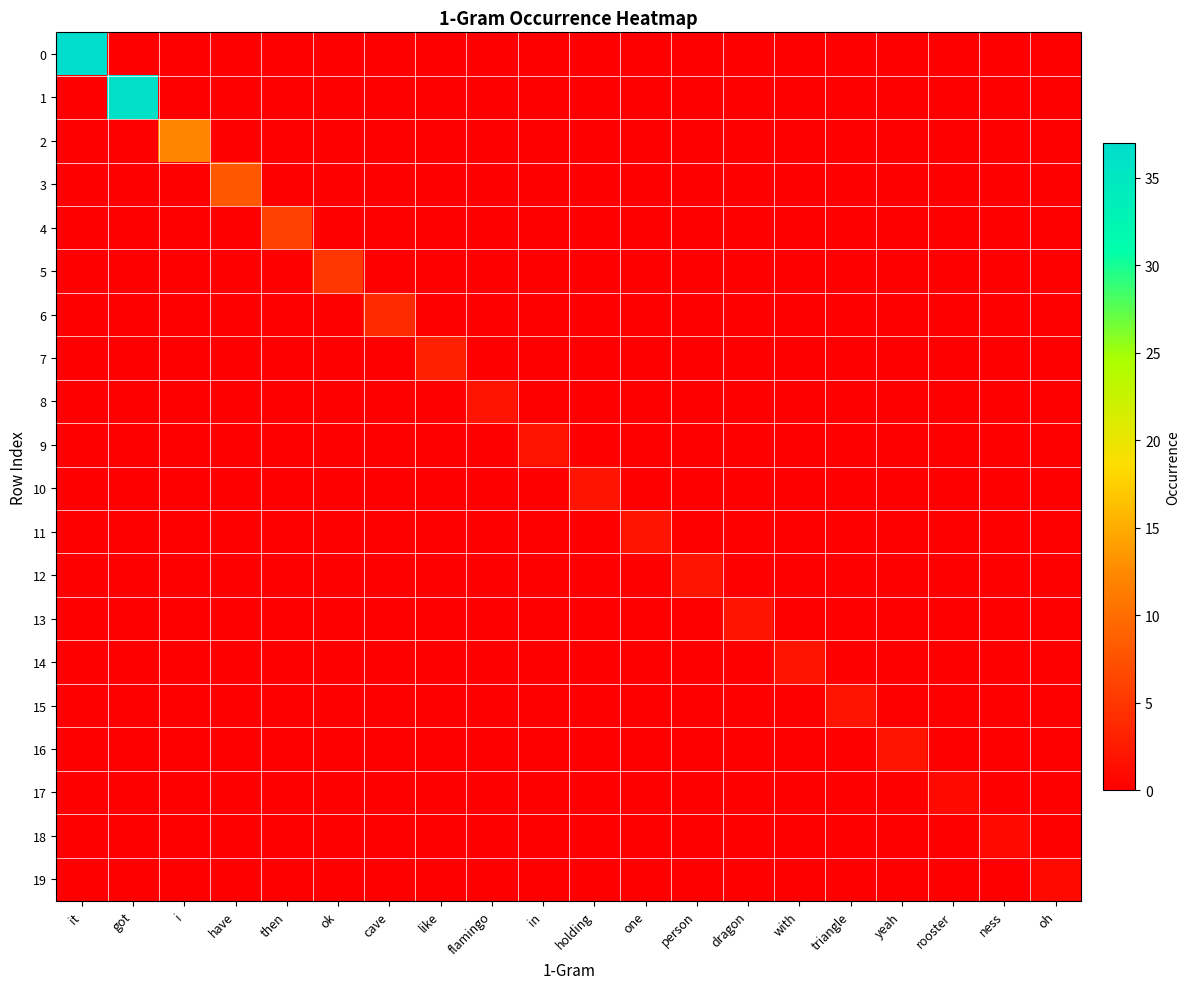

Reading left to right, what are all the values shown in this chart?

0: it=37	got=0	i=0	have=0	then=0	ok=0	cave=0	like=0	flamingo=0	in=0	holding=0	one=0	person=0	dragon=0	with=0	triangle=0	yeah=0	rooster=0	ness=0	oh=0
1: it=0	got=36	i=0	have=0	then=0	ok=0	cave=0	like=0	flamingo=0	in=0	holding=0	one=0	person=0	dragon=0	with=0	triangle=0	yeah=0	rooster=0	ness=0	oh=0
2: it=0	got=0	i=12	have=0	then=0	ok=0	cave=0	like=0	flamingo=0	in=0	holding=0	one=0	person=0	dragon=0	with=0	triangle=0	yeah=0	rooster=0	ness=0	oh=0
3: it=0	got=0	i=0	have=8	then=0	ok=0	cave=0	like=0	flamingo=0	in=0	holding=0	one=0	person=0	dragon=0	with=0	triangle=0	yeah=0	rooster=0	ness=0	oh=0
4: it=0	got=0	i=0	have=0	then=6	ok=0	cave=0	like=0	flamingo=0	in=0	holding=0	one=0	person=0	dragon=0	with=0	triangle=0	yeah=0	rooster=0	ness=0	oh=0
5: it=0	got=0	i=0	have=0	then=0	ok=5	cave=0	like=0	flamingo=0	in=0	holding=0	one=0	person=0	dragon=0	with=0	triangle=0	yeah=0	rooster=0	ness=0	oh=0
6: it=0	got=0	i=0	have=0	then=0	ok=0	cave=4	like=0	flamingo=0	in=0	holding=0	one=0	person=0	dragon=0	with=0	triangle=0	yeah=0	rooster=0	ness=0	oh=0
7: it=0	got=0	i=0	have=0	then=0	ok=0	cave=0	like=3	flamingo=0	in=0	holding=0	one=0	person=0	dragon=0	with=0	triangle=0	yeah=0	rooster=0	ness=0	oh=0
8: it=0	got=0	i=0	have=0	then=0	ok=0	cave=0	like=0	flamingo=2	in=0	holding=0	one=0	person=0	dragon=0	with=0	triangle=0	yeah=0	rooster=0	ness=0	oh=0
9: it=0	got=0	i=0	have=0	then=0	ok=0	cave=0	like=0	flamingo=0	in=2	holding=0	one=0	person=0	dragon=0	with=0	triangle=0	yeah=0	rooster=0	ness=0	oh=0
10: it=0	got=0	i=0	have=0	then=0	ok=0	cave=0	like=0	flamingo=0	in=0	holding=2	one=0	person=0	dragon=0	with=0	triangle=0	yeah=0	rooster=0	ness=0	oh=0
11: it=0	got=0	i=0	have=0	then=0	ok=0	cave=0	like=0	flamingo=0	in=0	holding=0	one=2	person=0	dragon=0	with=0	triangle=0	yeah=0	rooster=0	ness=0	oh=0
12: it=0	got=0	i=0	have=0	then=0	ok=0	cave=0	like=0	flamingo=0	in=0	holding=0	one=0	person=2	dragon=0	with=0	triangle=0	yeah=0	rooster=0	ness=0	oh=0
13: it=0	got=0	i=0	have=0	then=0	ok=0	cave=0	like=0	flamingo=0	in=0	holding=0	one=0	person=0	dragon=2	with=0	triangle=0	yeah=0	rooster=0	ness=0	oh=0
14: it=0	got=0	i=0	have=0	then=0	ok=0	cave=0	like=0	flamingo=0	in=0	holding=0	one=0	person=0	dragon=0	with=2	triangle=0	yeah=0	rooster=0	ness=0	oh=0
15: it=0	got=0	i=0	have=0	then=0	ok=0	cave=0	like=0	flamingo=0	in=0	holding=0	one=0	person=0	dragon=0	with=0	triangle=2	yeah=0	rooster=0	ness=0	oh=0
16: it=0	got=0	i=0	have=0	then=0	ok=0	cave=0	like=0	flamingo=0	in=0	holding=0	one=0	person=0	dragon=0	with=0	triangle=0	yeah=2	rooster=0	ness=0	oh=0
17: it=0	got=0	i=0	have=0	then=0	ok=0	cave=0	like=0	flamingo=0	in=0	holding=0	one=0	person=0	dragon=0	with=0	triangle=0	yeah=0	rooster=1	ness=0	oh=0
18: it=0	got=0	i=0	have=0	then=0	ok=0	cave=0	like=0	flamingo=0	in=0	holding=0	one=0	person=0	dragon=0	with=0	triangle=0	yeah=0	rooster=0	ness=1	oh=0
19: it=0	got=0	i=0	have=0	then=0	ok=0	cave=0	like=0	flamingo=0	in=0	holding=0	one=0	person=0	dragon=0	with=0	triangle=0	yeah=0	rooster=0	ness=0	oh=1